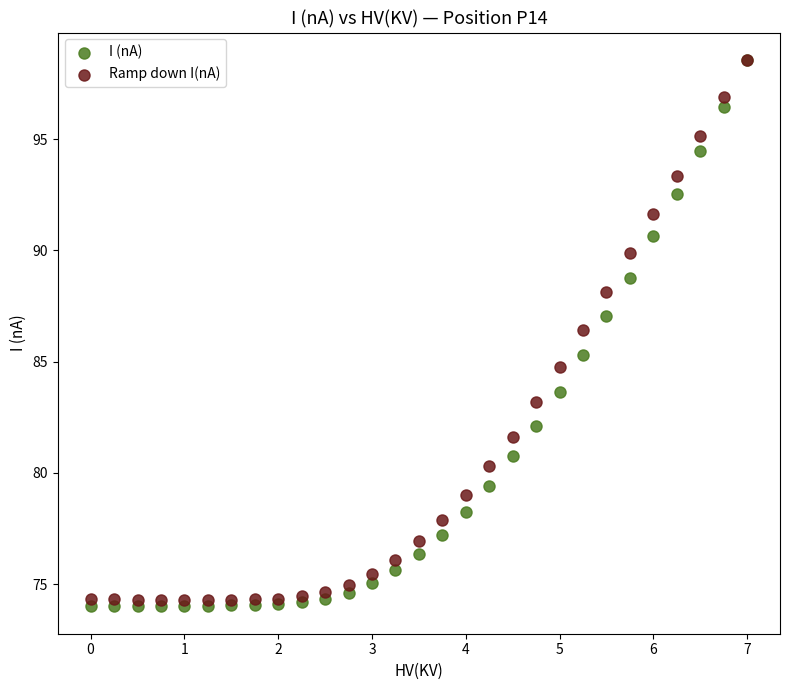

Which series has the widest spread of Y values?

I (nA)